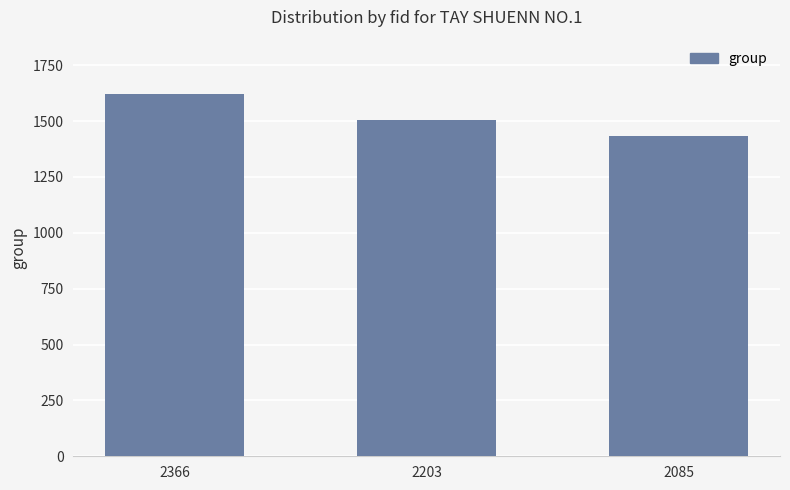

What is the value of the 1st bar from the left?

1621